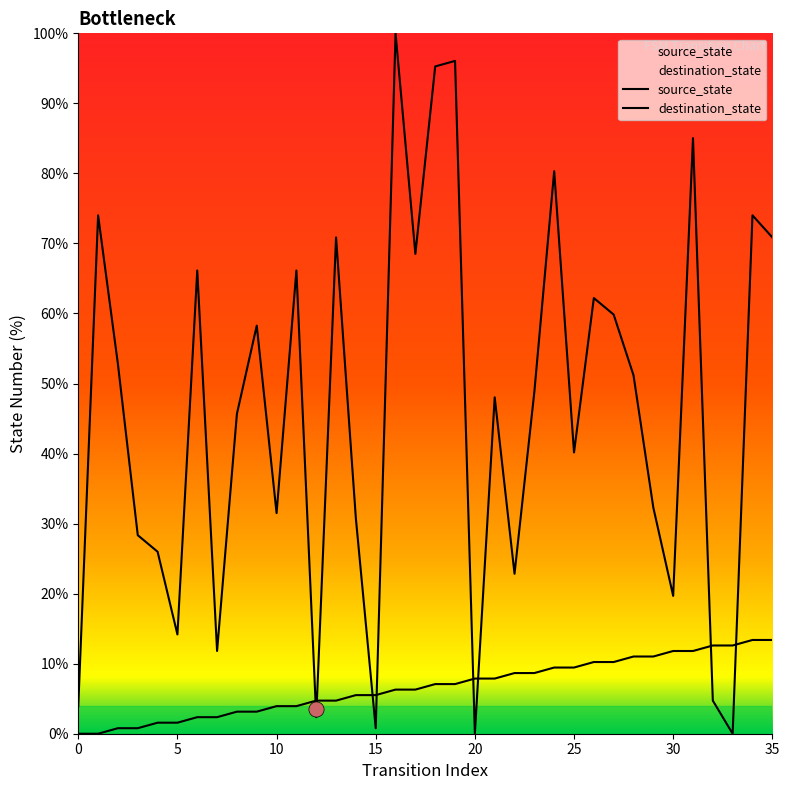

What are all the series names shown in the legend?

source_state, destination_state